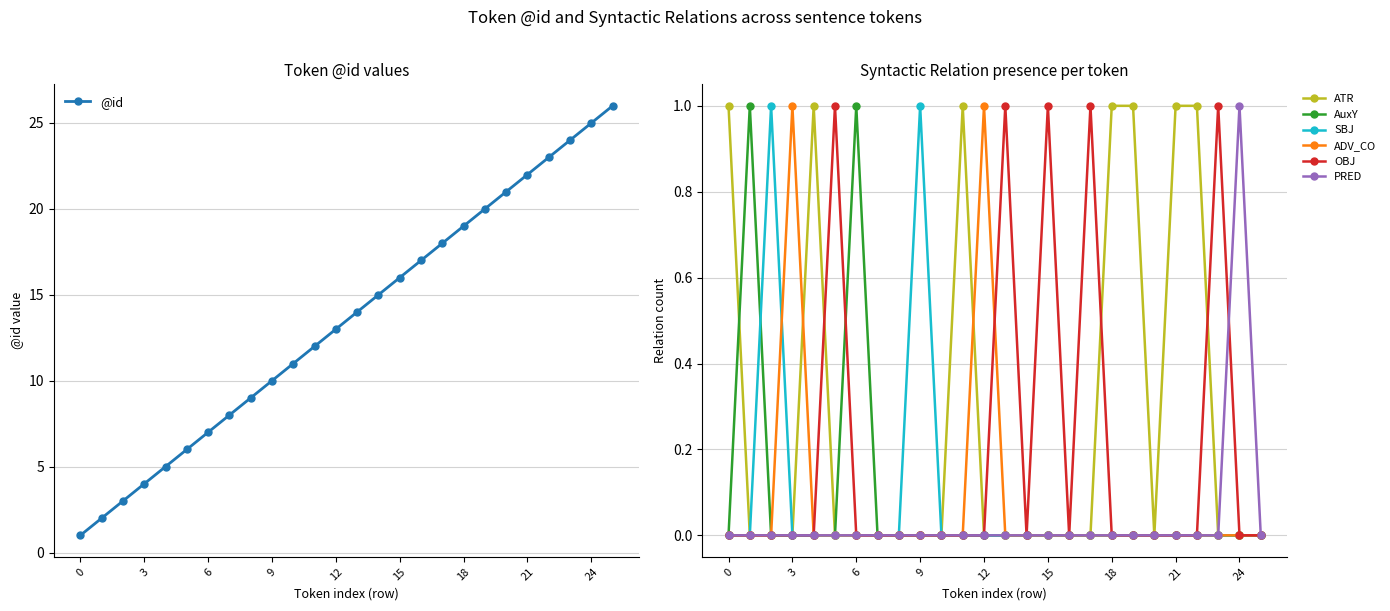

Does the chart display data point markers on the line(s)?

Yes